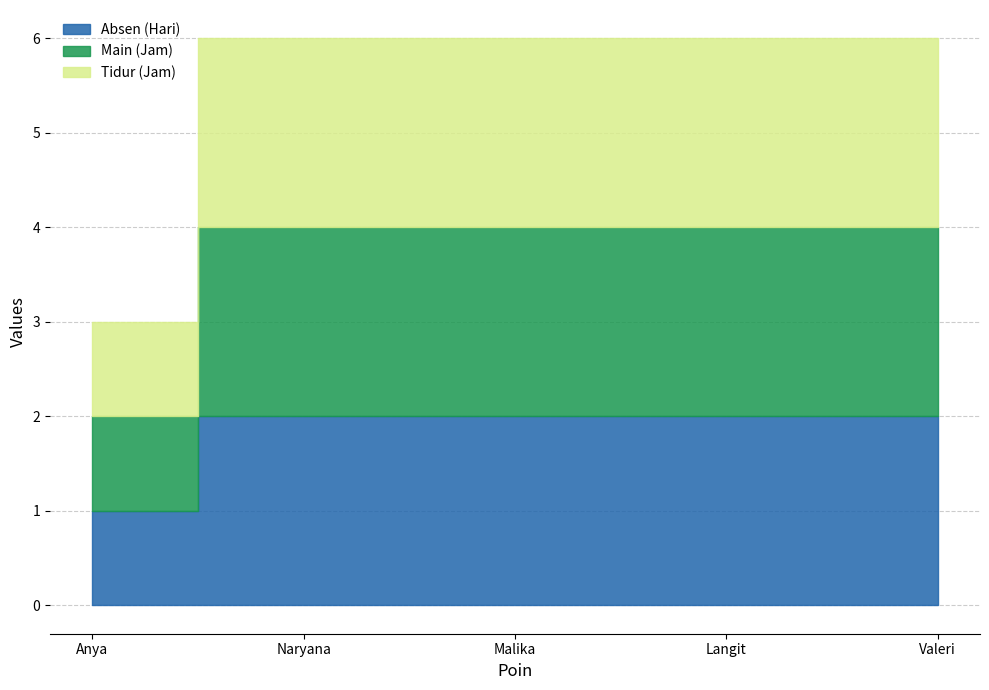

Which has a higher value, Valeri or Malika?

Valeri